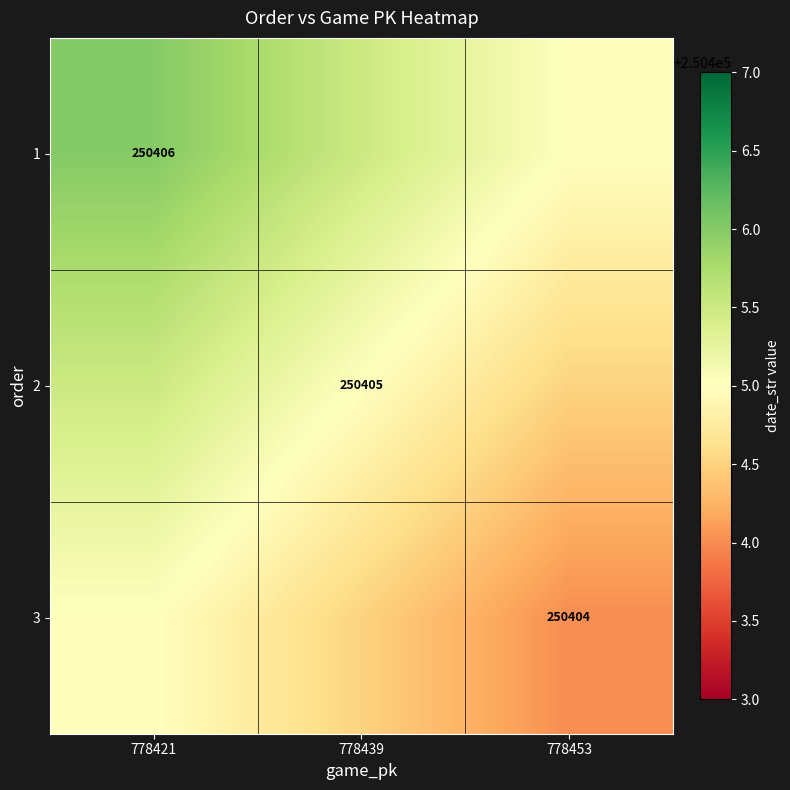

At which category does the chart reach its minimum across all series?

778453